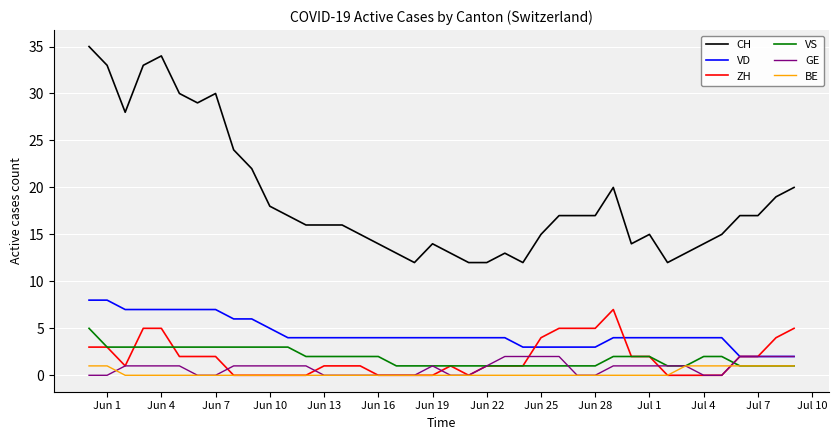

What is the sum of all BE values?

9